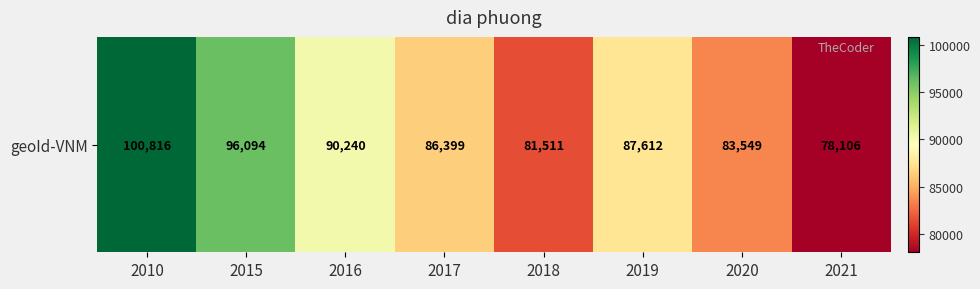

Rank the categories by value from highest to lowest.

2010, 2015, 2016, 2019, 2017, 2020, 2018, 2021